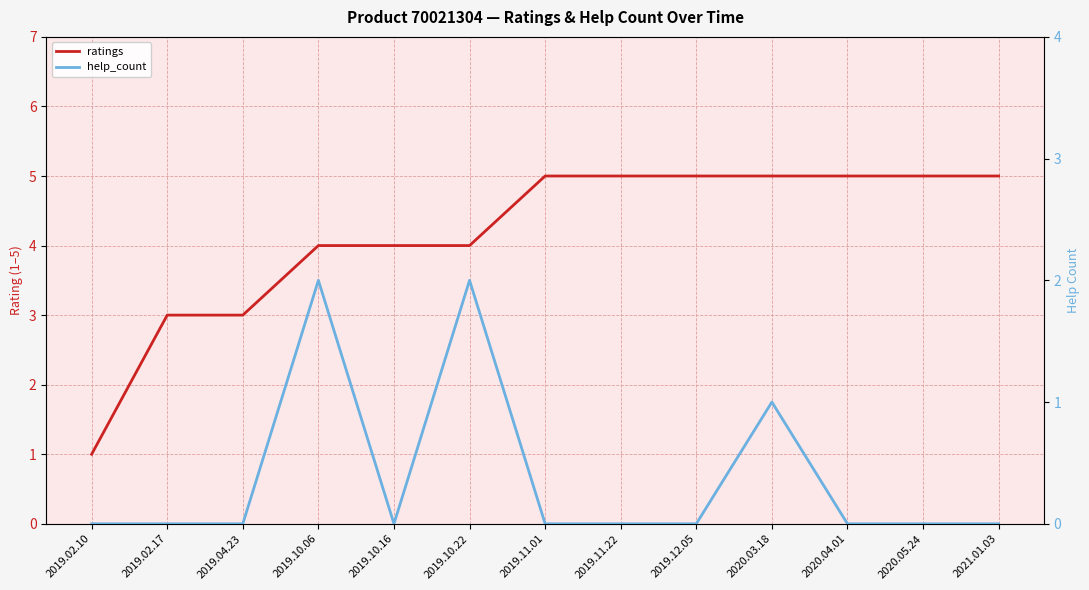

Which series has the largest total across all categories?

ratings